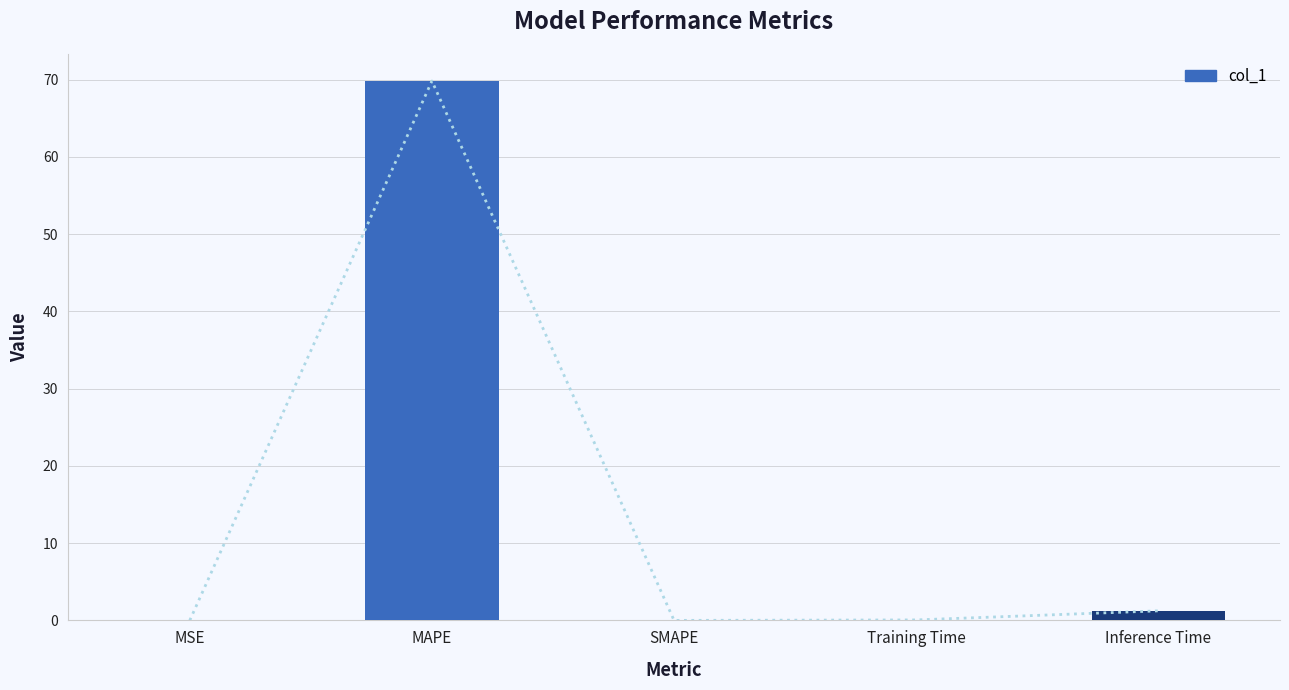

What is the sum of the values at Training Time and SMAPE?

0.1